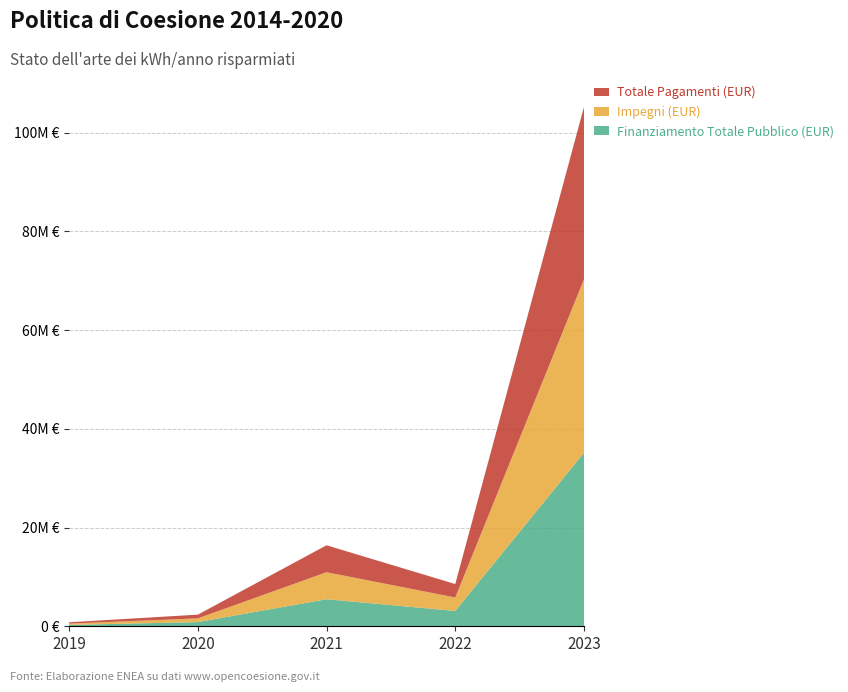

Reading left to right, what are all the values shown in this chart?

Finanziamento Totale Pubblico (EUR): 2019=276190.9	2020=847500.0	2021=5479883.8	2022=3110883.7	2023=35159156.4
Impegni (EUR): 2019=270388.0	2020=755084.6	2021=5477535.5	2022=2723482.9	2023=35159156.4
Totale Pagamenti (EUR): 2019=270388.0	2020=750934.2	2021=5456044.5	2022=2721132.4	2023=34910874.0